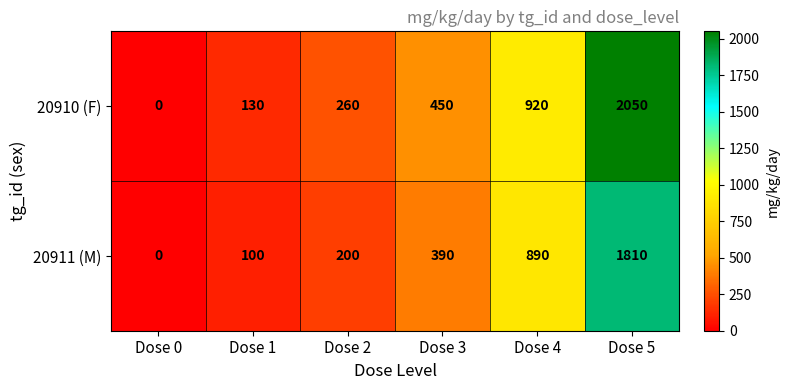

Reading left to right, list all the values displayed in this chart.

20910 (F): 0	130	260	450	920	2050
20911 (M): 0	100	200	390	890	1810